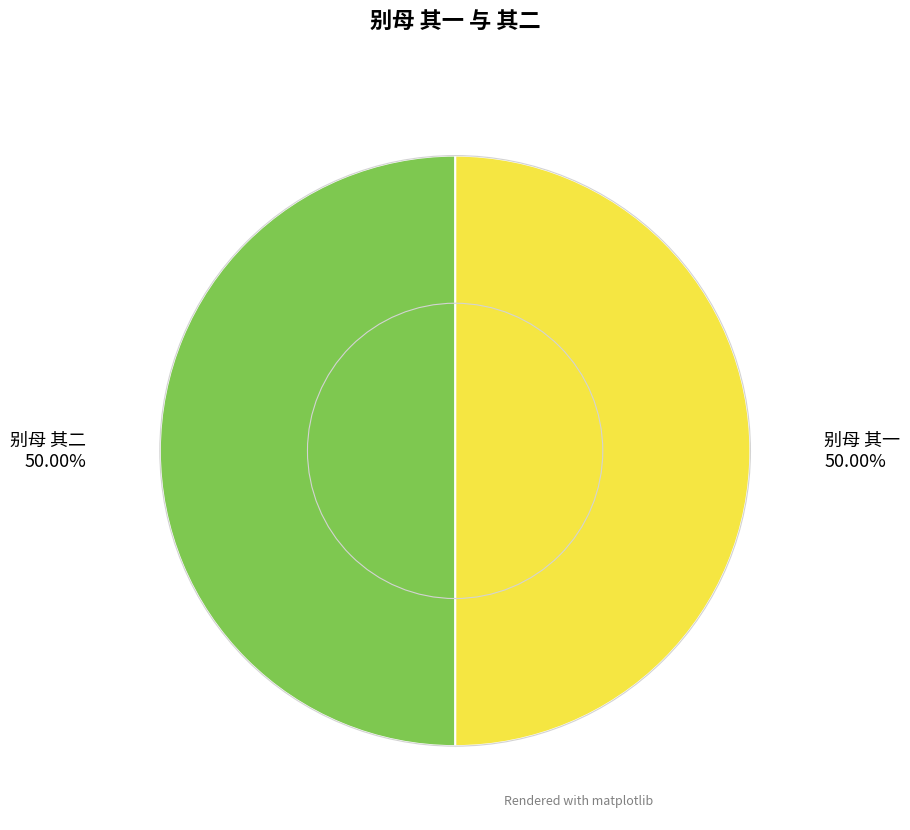

How many slices are in this pie chart?

2